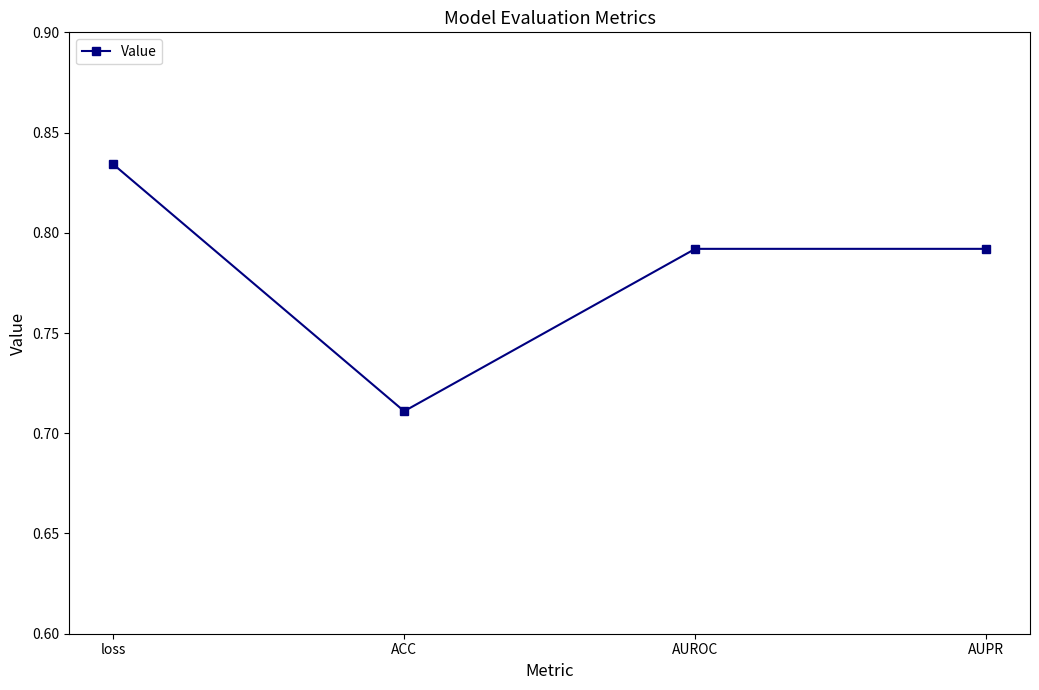

Where is the first local minimum?

ACC